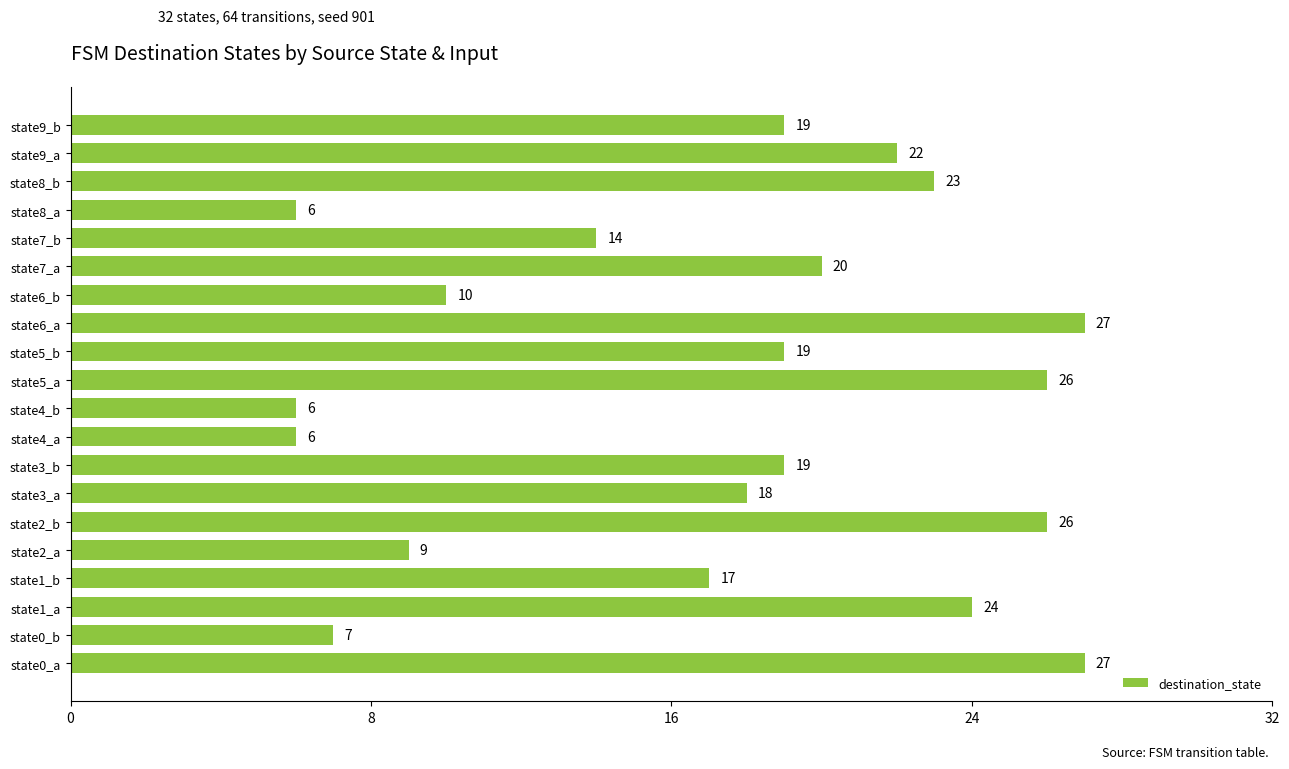

Where is the data nearest to the value 16?

state1_b